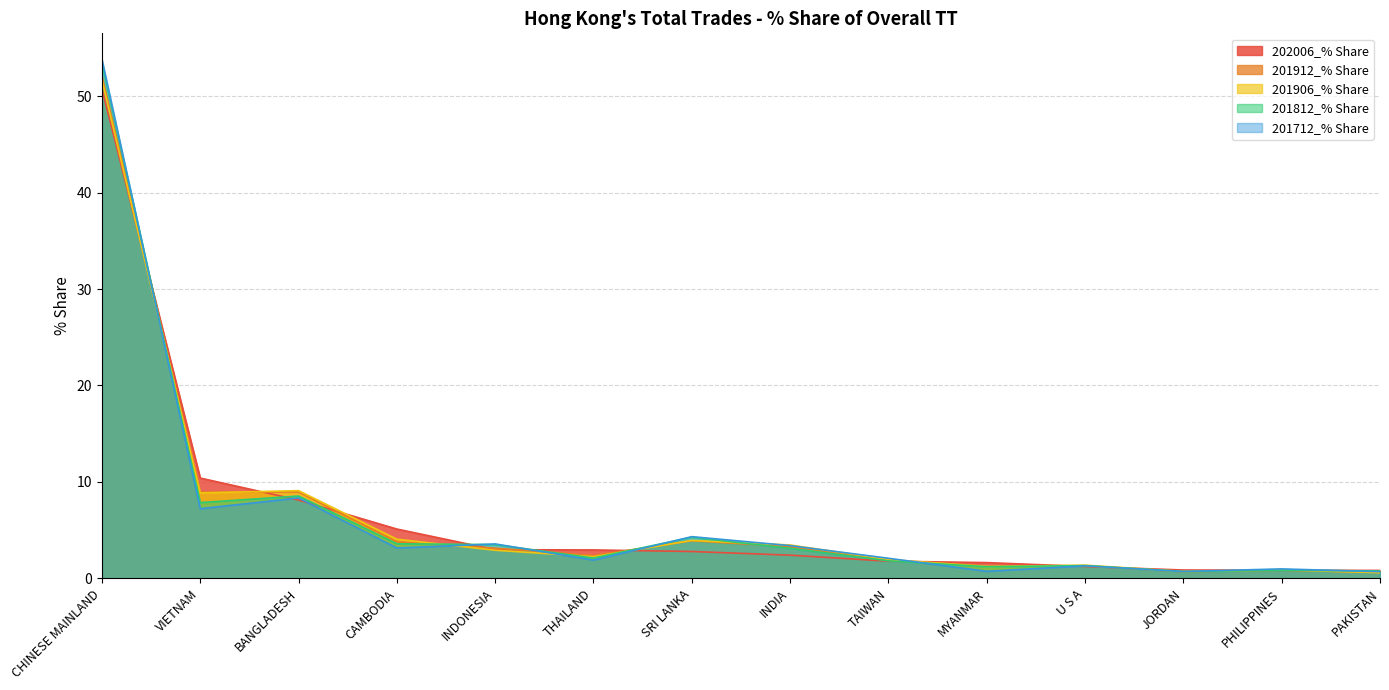

What position from the right is VIETNAM?

13